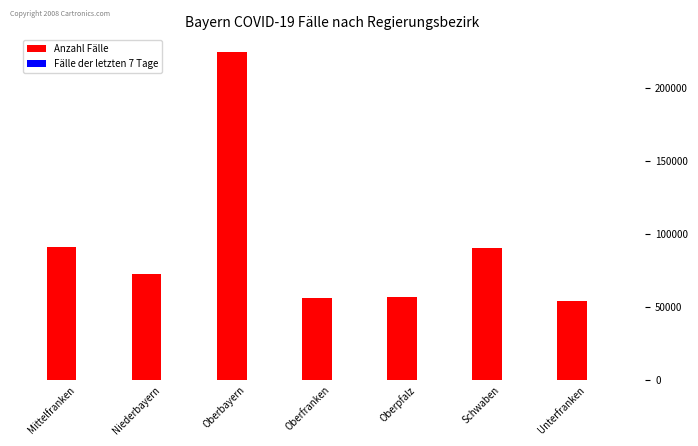

What is the maximum value for Anzahl Fälle?

224884